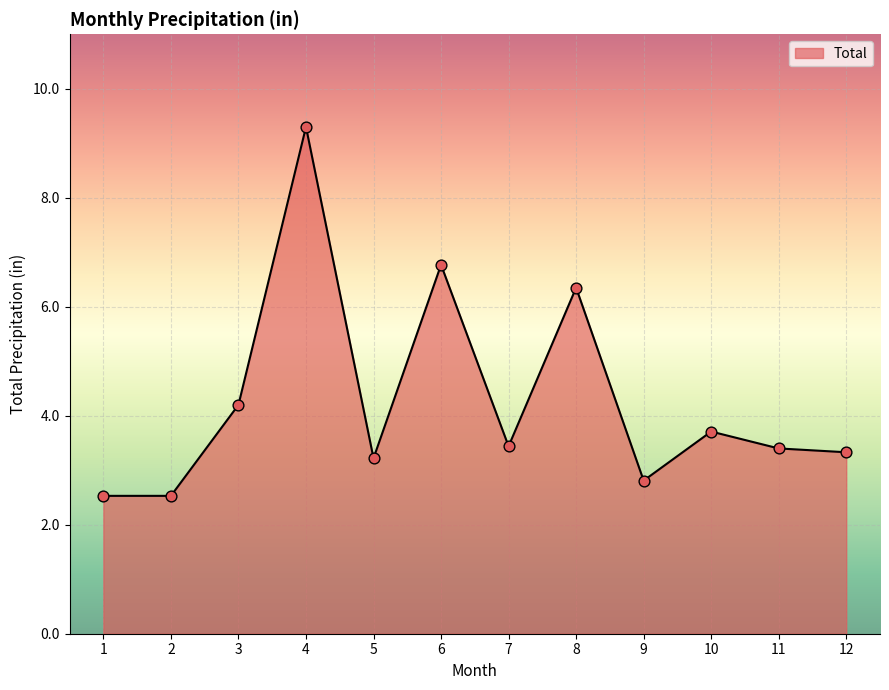

Which has a higher value, 7 or 1?

7